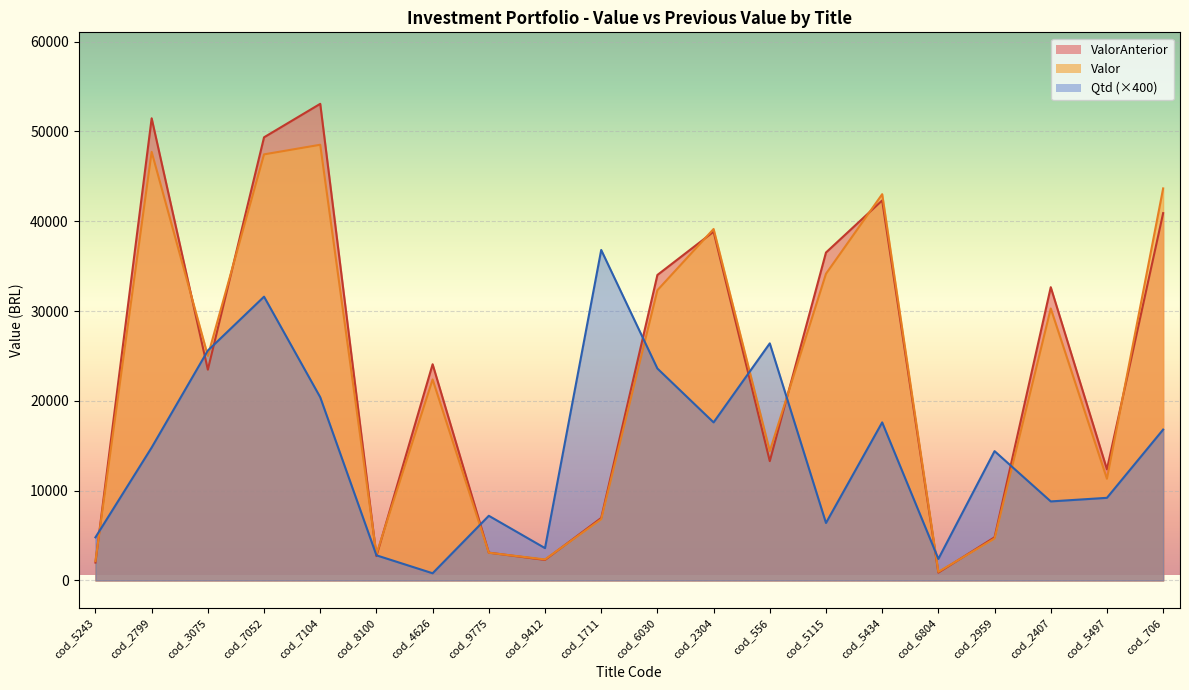

Is it true that Valor equals 25009.2 at cod_3075?

True